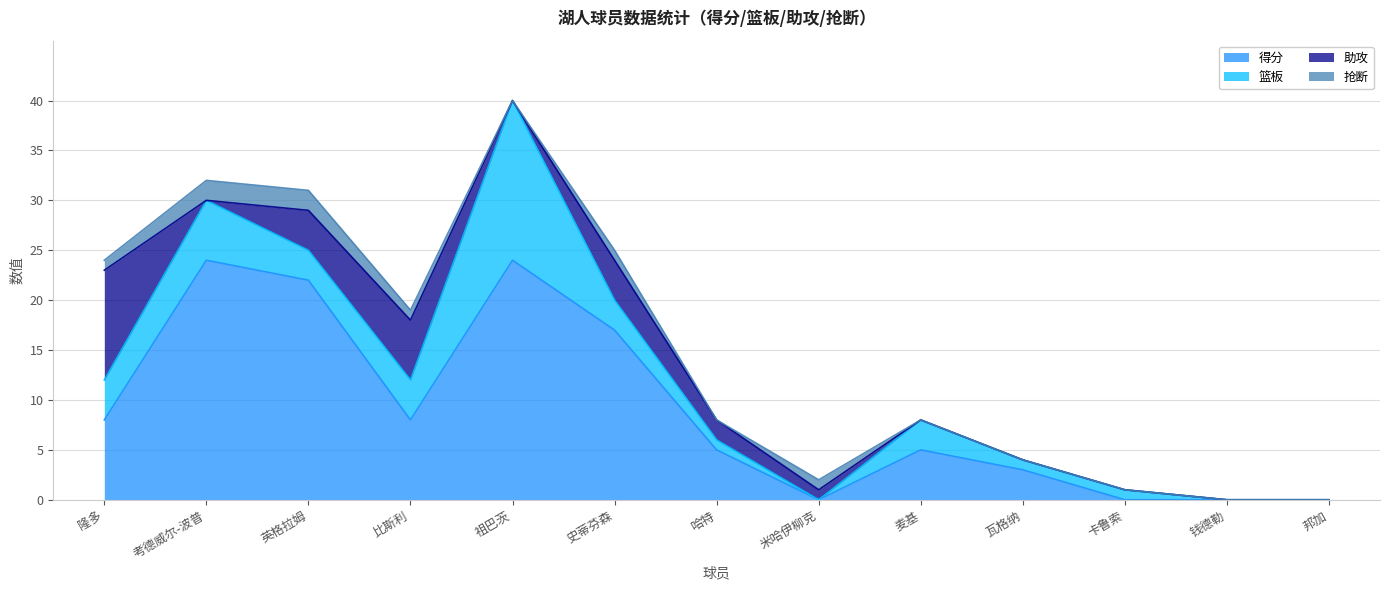

What is the label of the 10th point from the right?

比斯利